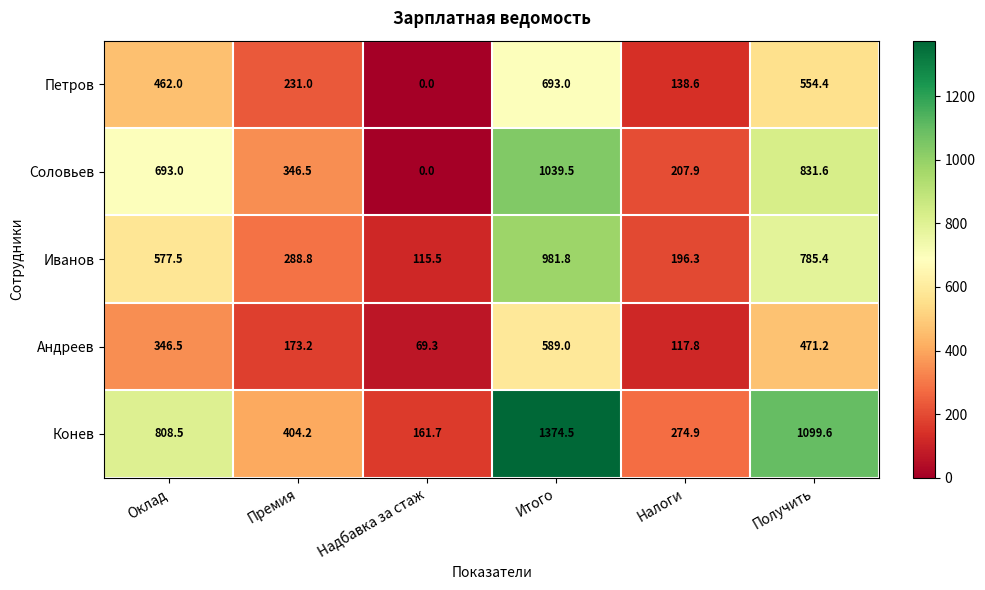

Rank the series by their maximum value, from highest to lowest.

Конев, Соловьев, Иванов, Петров, Андреев